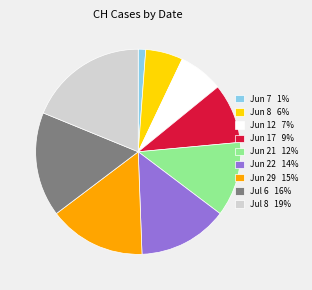

How many slices are in this pie chart?

9